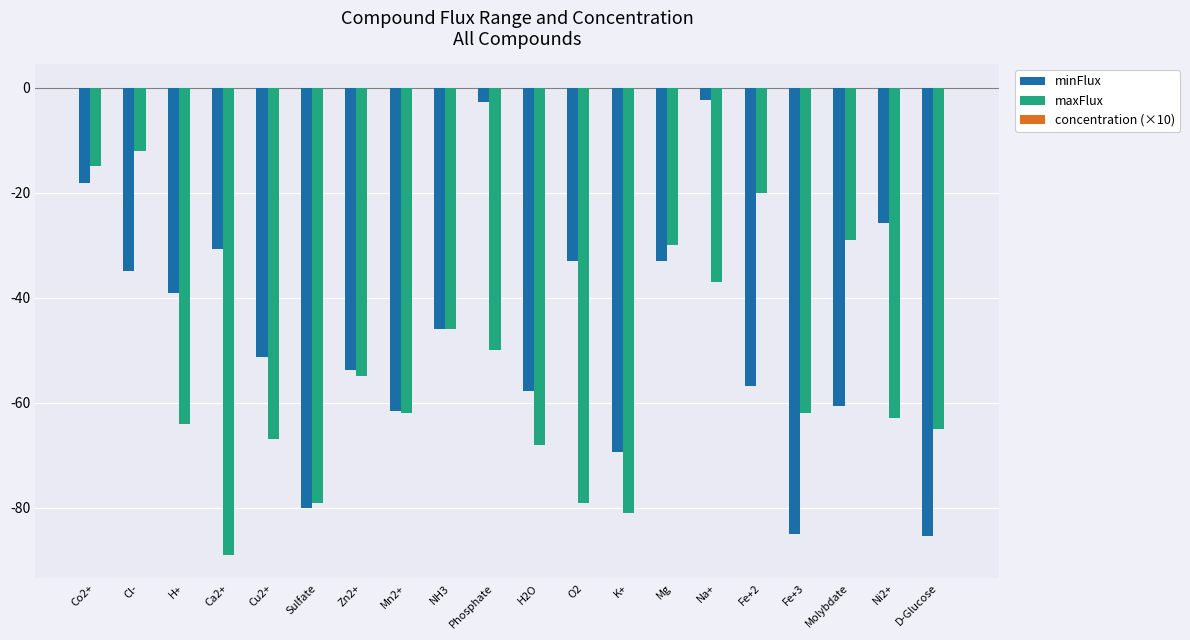

At which category is the sum across all series the highest?

Co2+